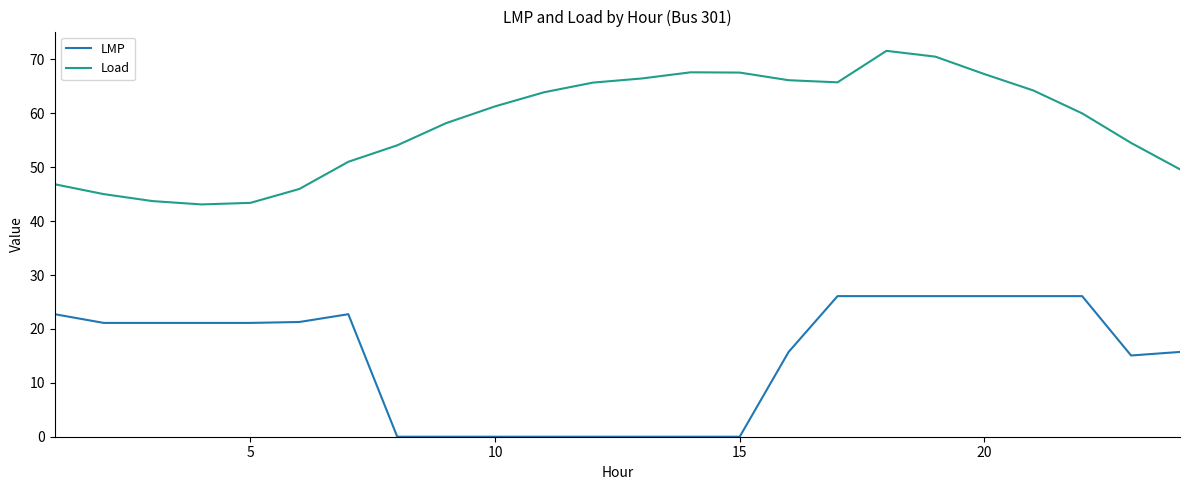

True or false: LMP and Load intersect in this chart.

False